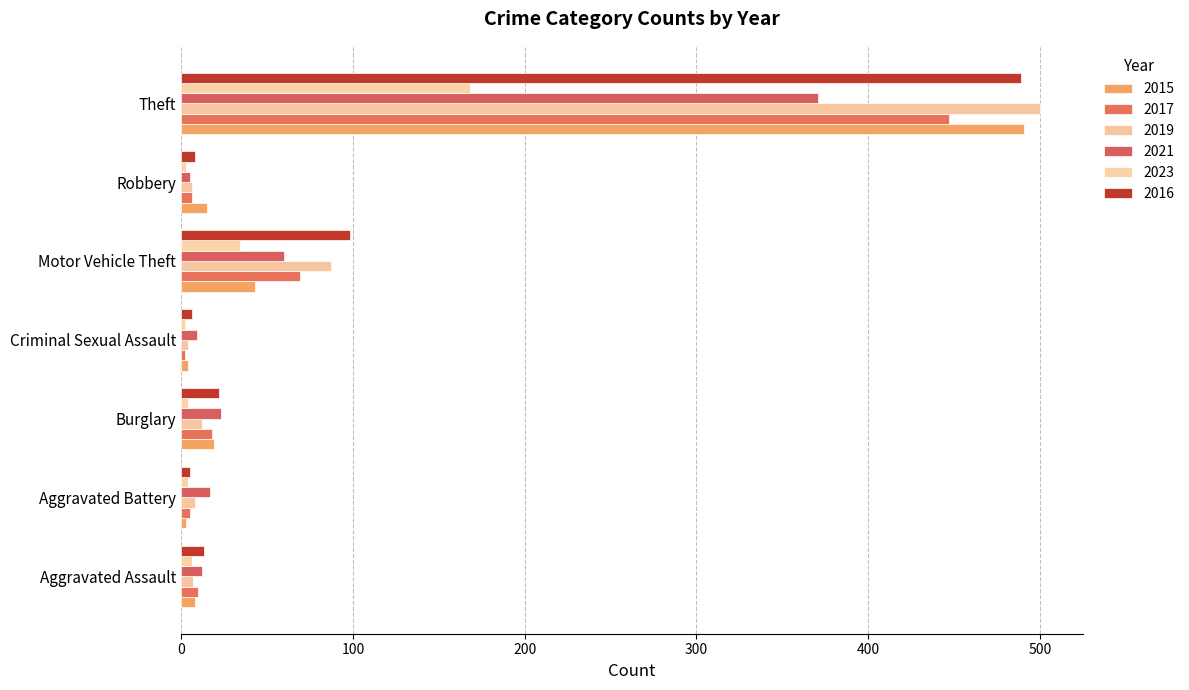

What are all the series names shown in the legend?

2015, 2017, 2019, 2021, 2023, 2016